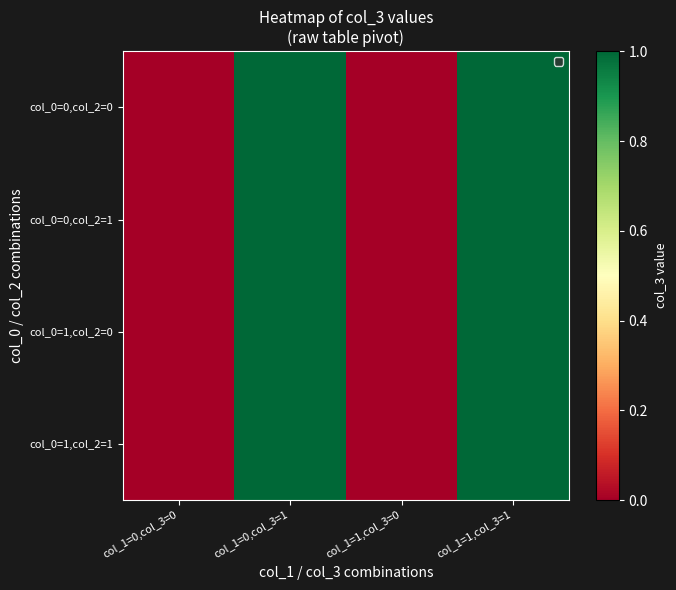

What is the total value across all series at col_1=1,col_3=1?

4